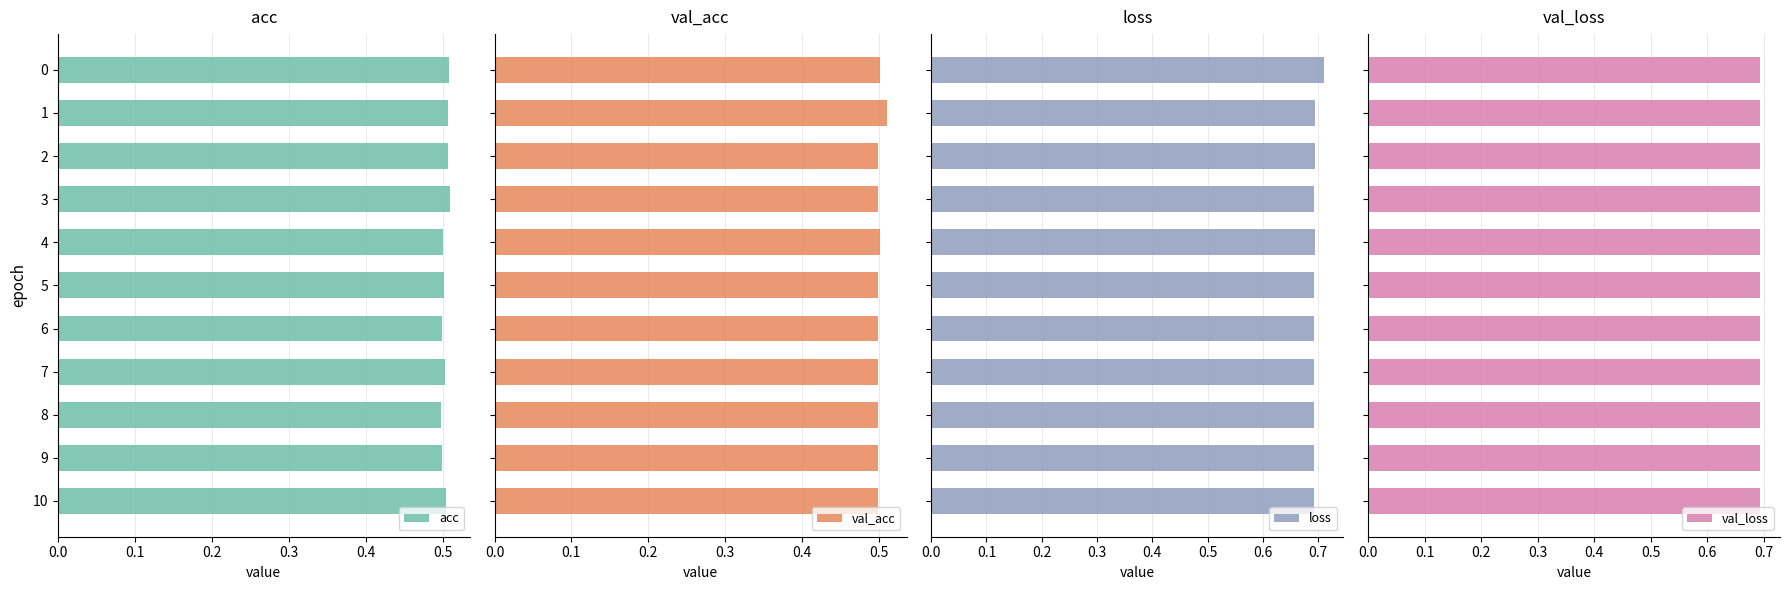

What is the average value of the acc series?

0.5